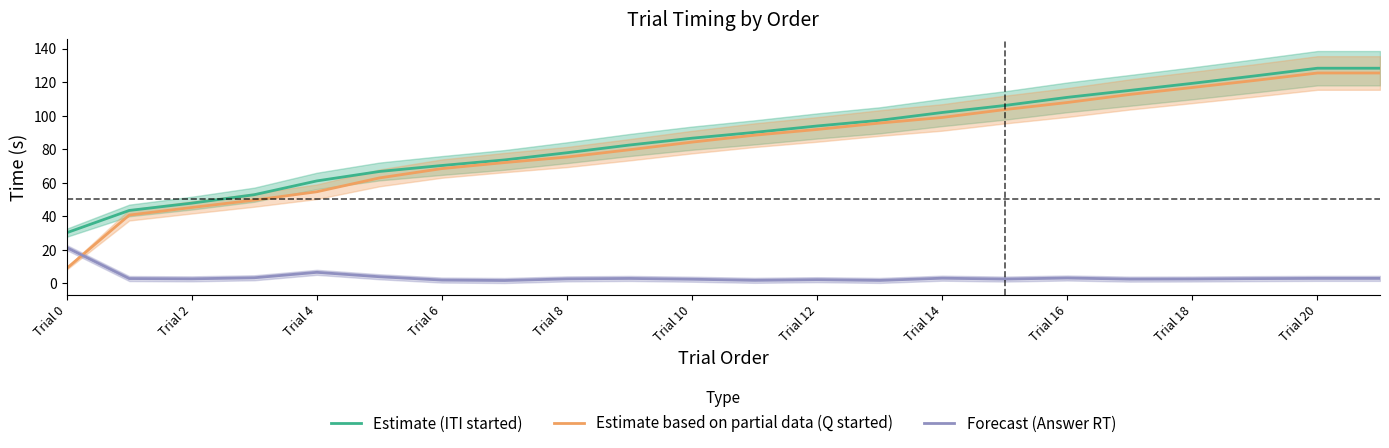

What are all the series names shown in the legend?

Estimate (ITI started), Estimate based on partial data (Q started), Forecast (Answer RT)